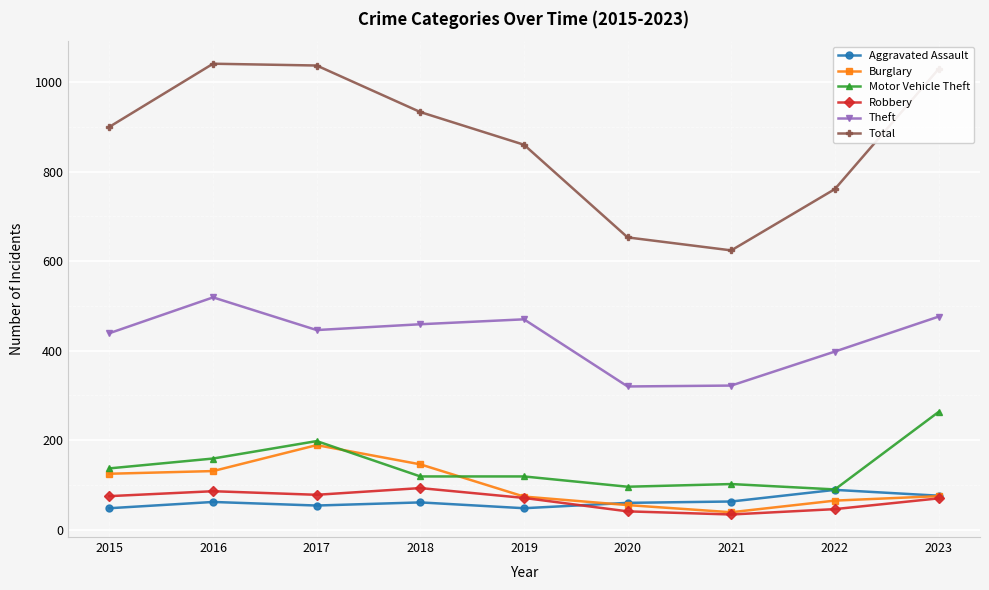

What is the difference between the maximum and minimum values in the Theft series?

199